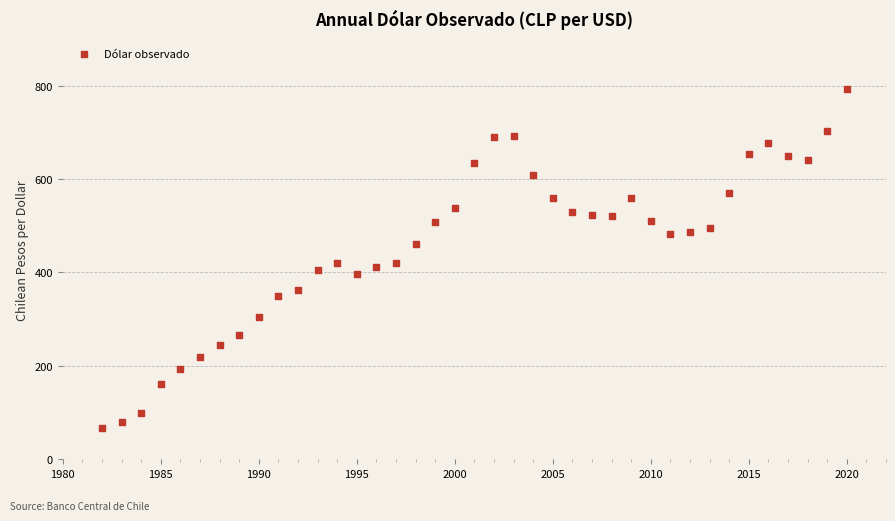

What is the range of Y values (max minus min)?

726.2